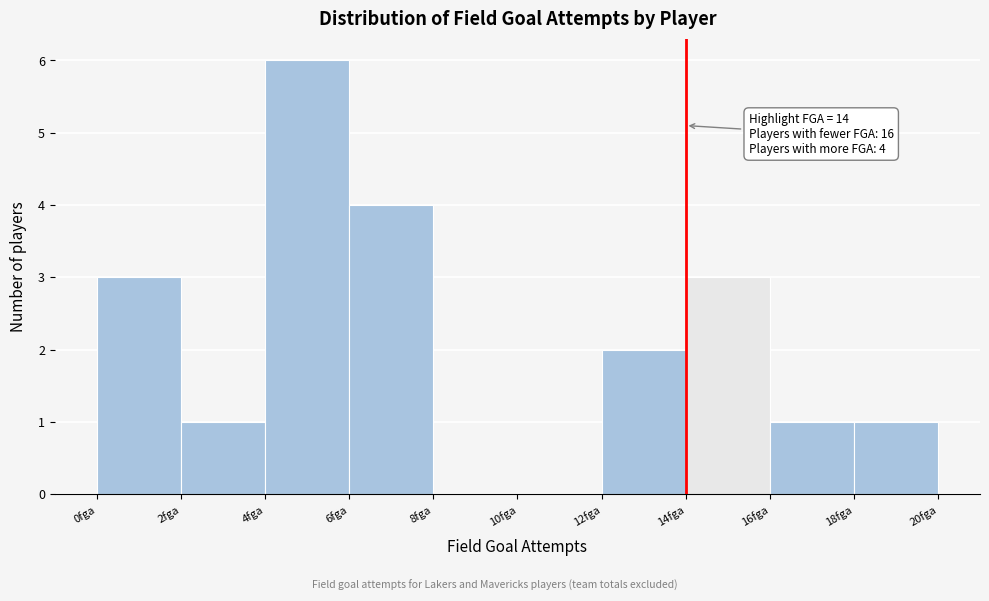

Over which range of the x-axis is the bar tallest?

4 to 6